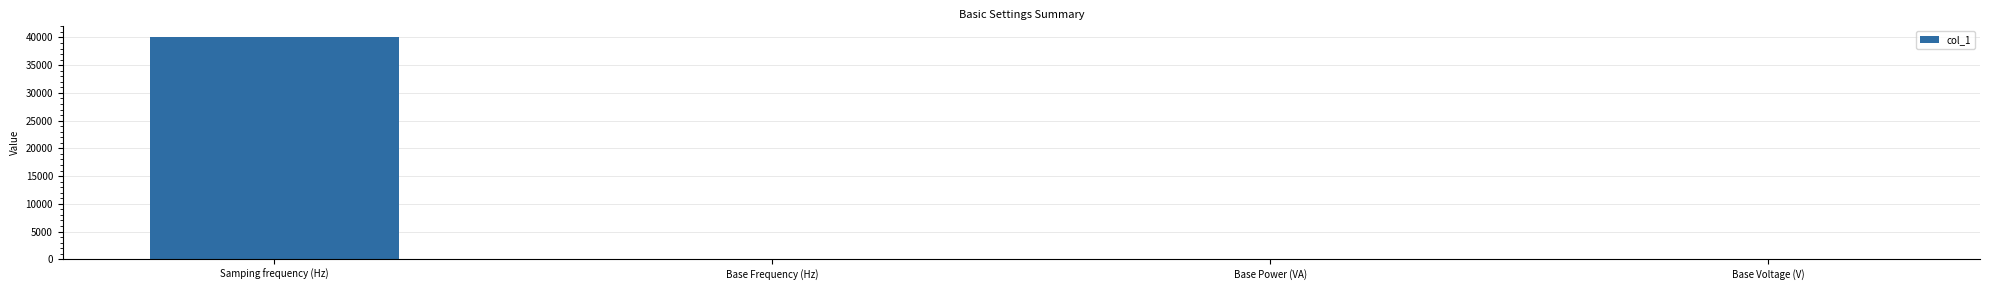

Which category has the highest value across all series?

Samping frequency (Hz)